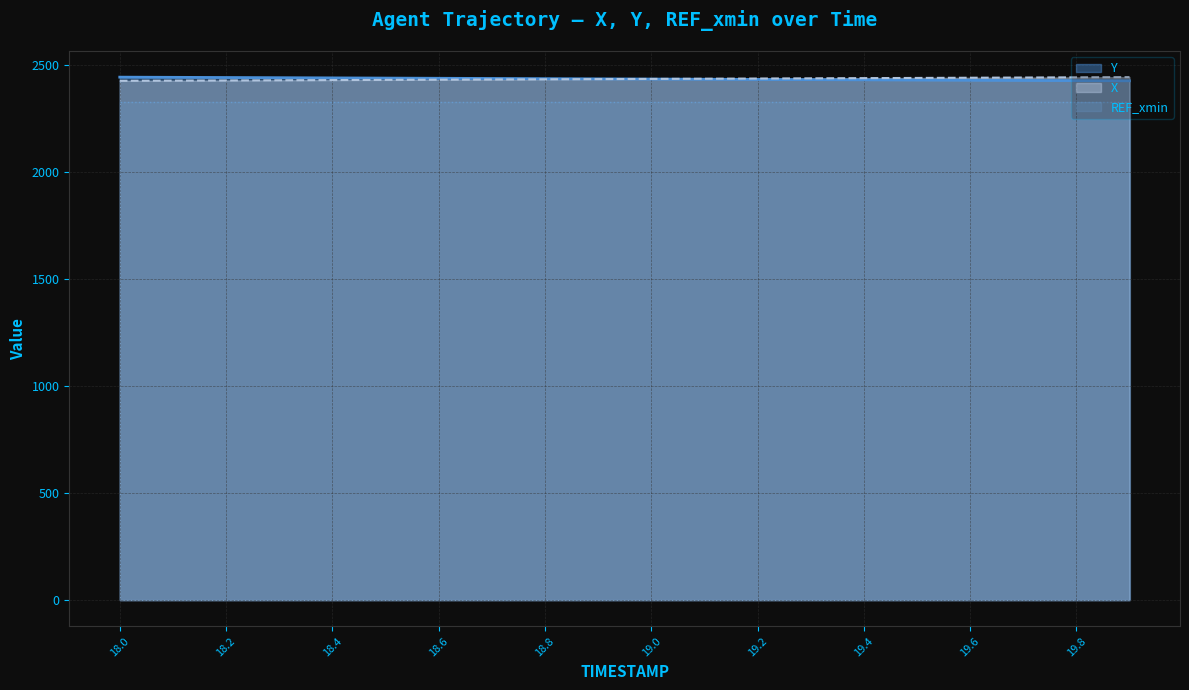

True or false: Y and REF_xmin intersect in this chart.

False